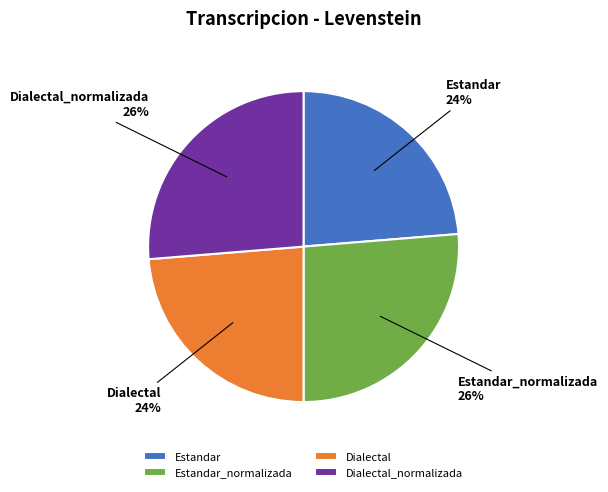

True or false: Estandar accounts for 35% of the total.

False